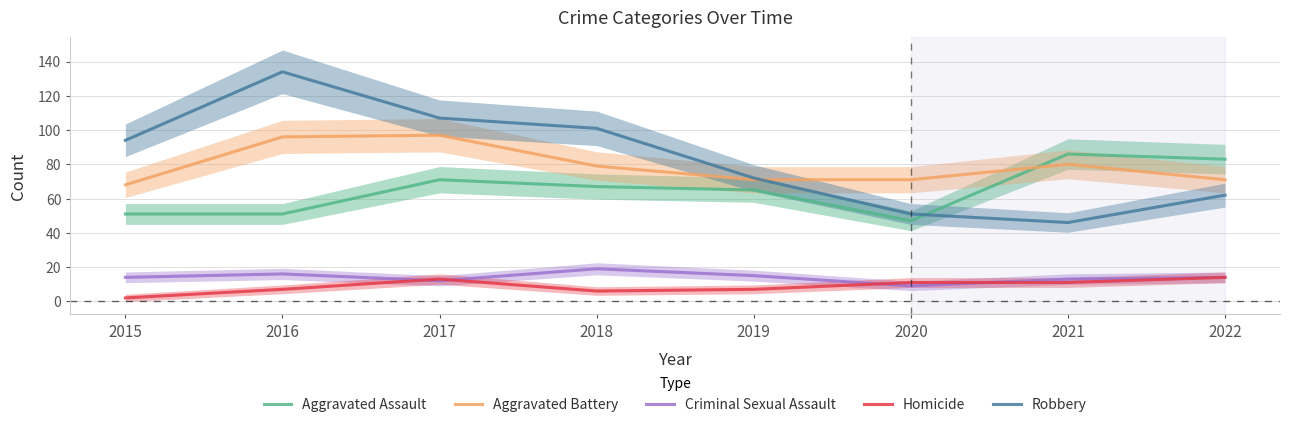

True or false: Homicide and Criminal Sexual Assault cross at least once.

True